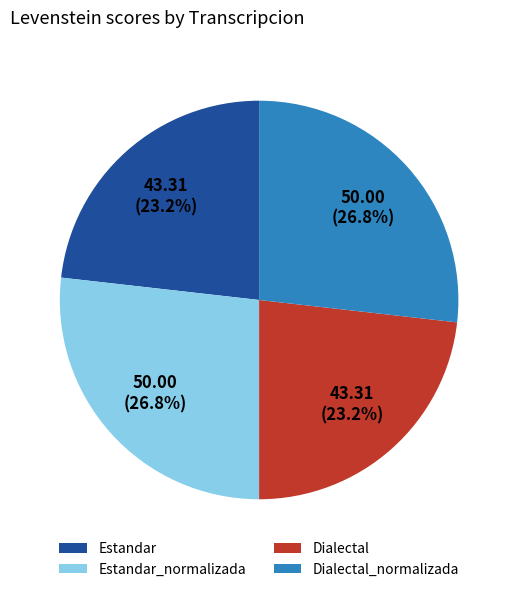

The Estandar slice represents 29% of the pie. True or false?

False